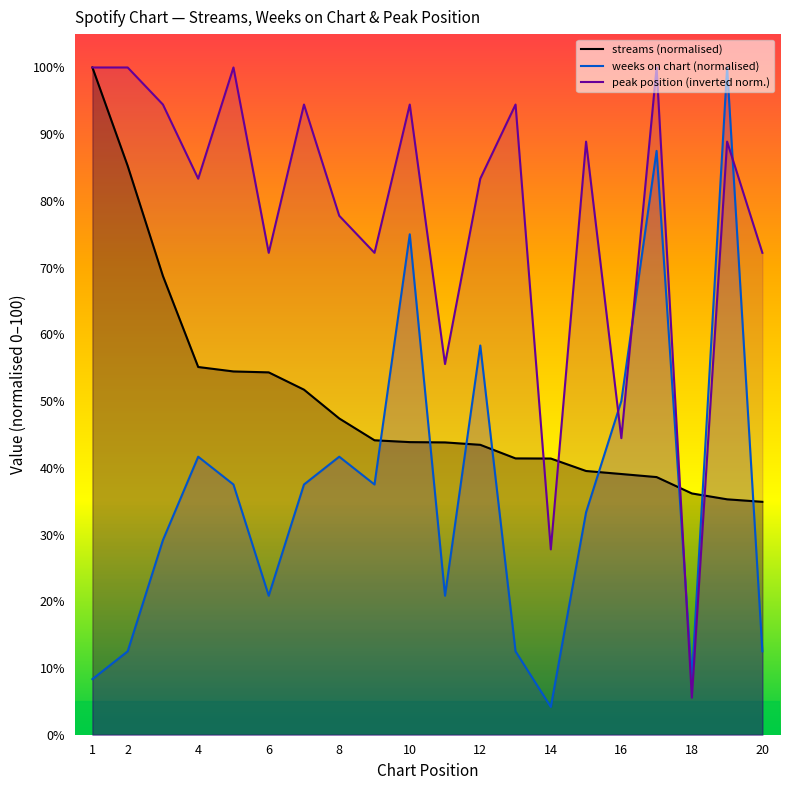

True or false: weeks_on_chart has more than 2 interior local peaks.

True